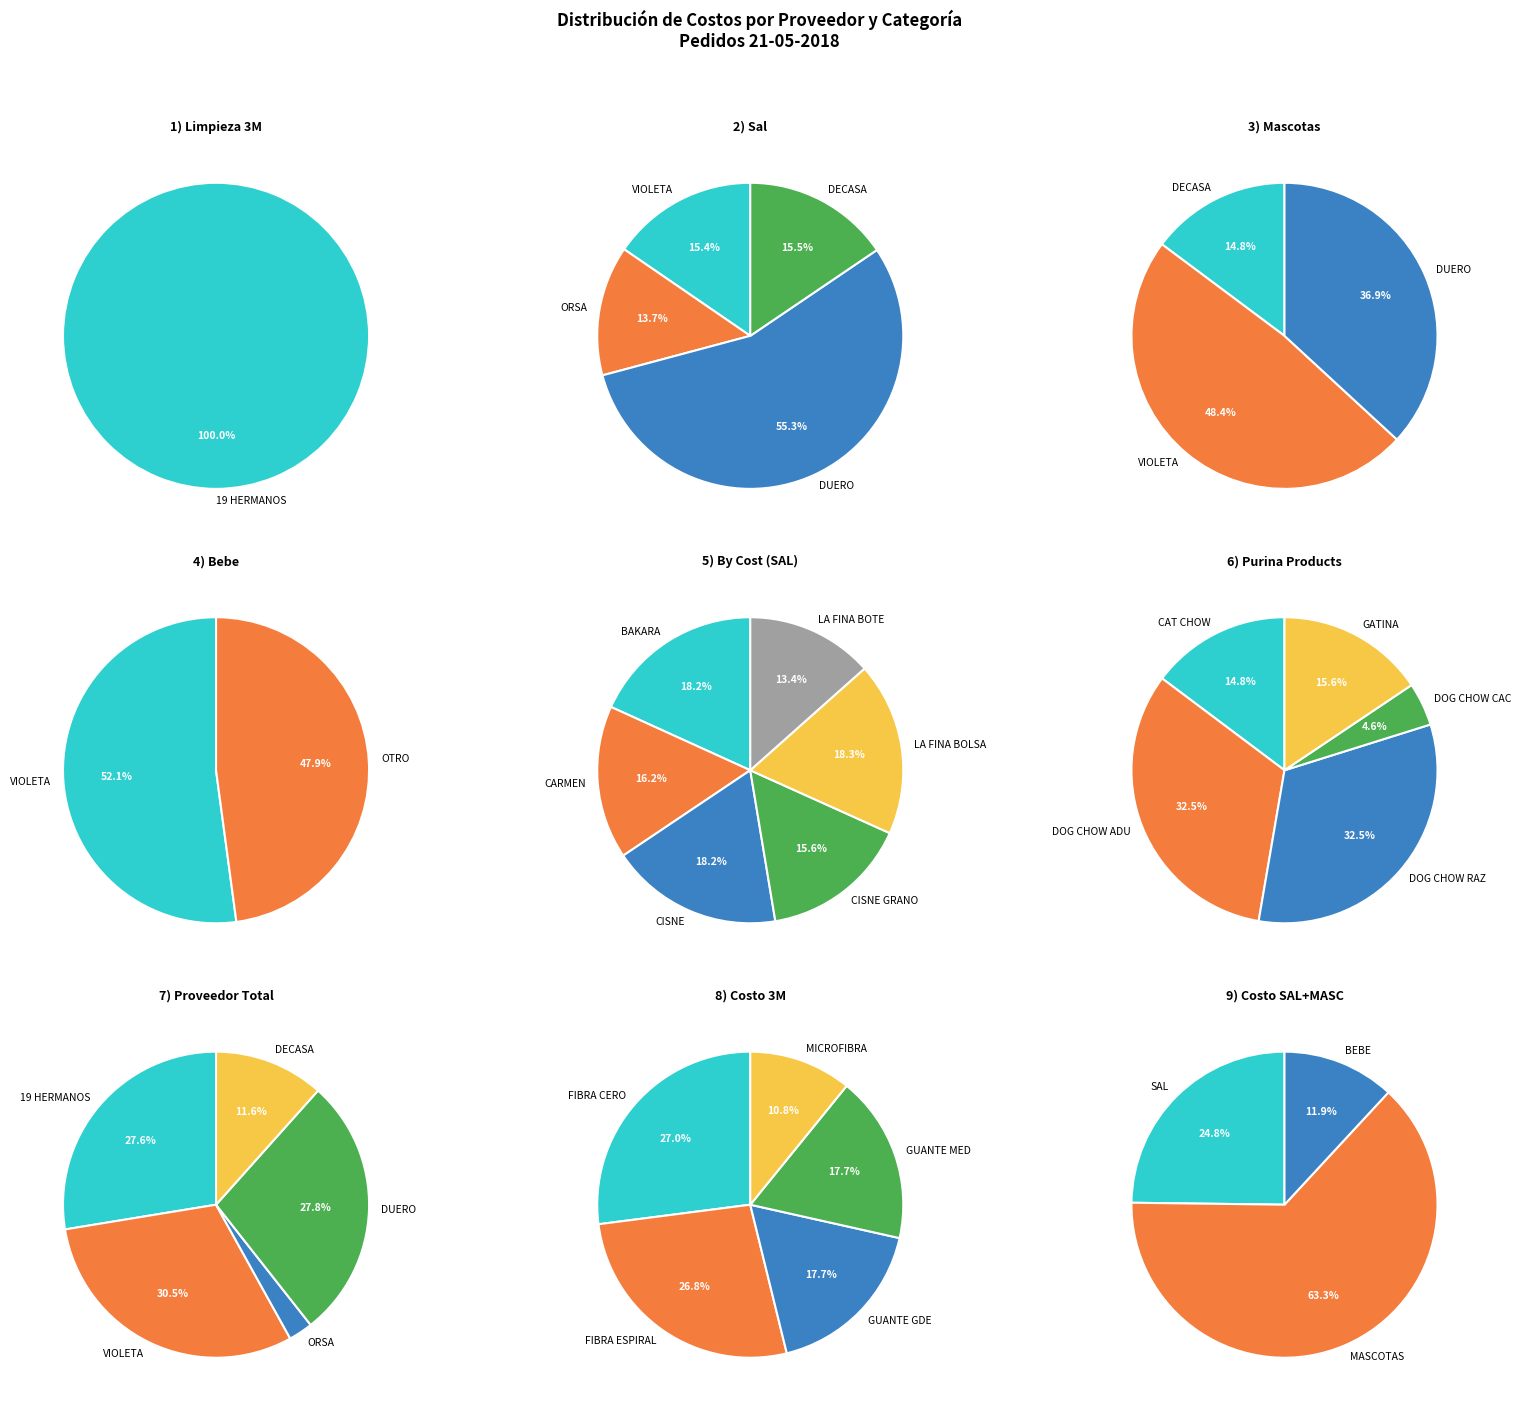

What is the smallest slice in the pie chart?

ORSA